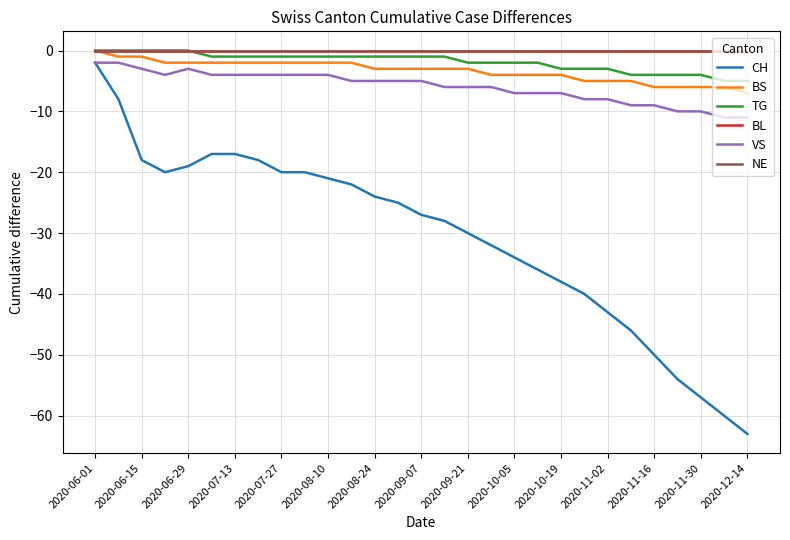

At how many categories does at least one series exceed -40?

29